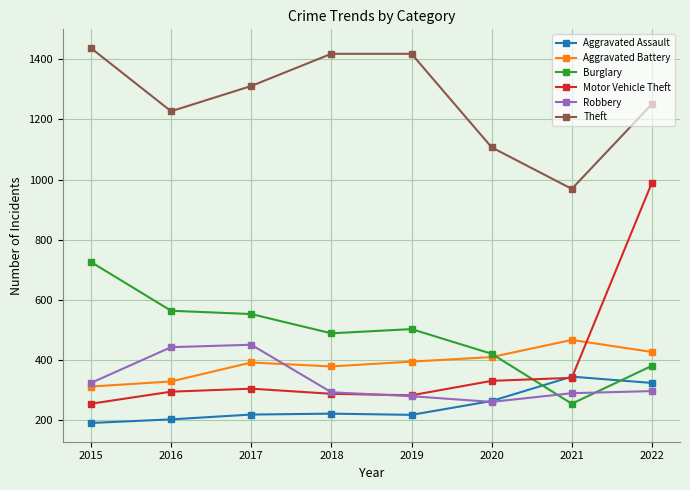

What are all the series names shown in the legend?

Aggravated Assault, Aggravated Battery, Burglary, Motor Vehicle Theft, Robbery, Theft